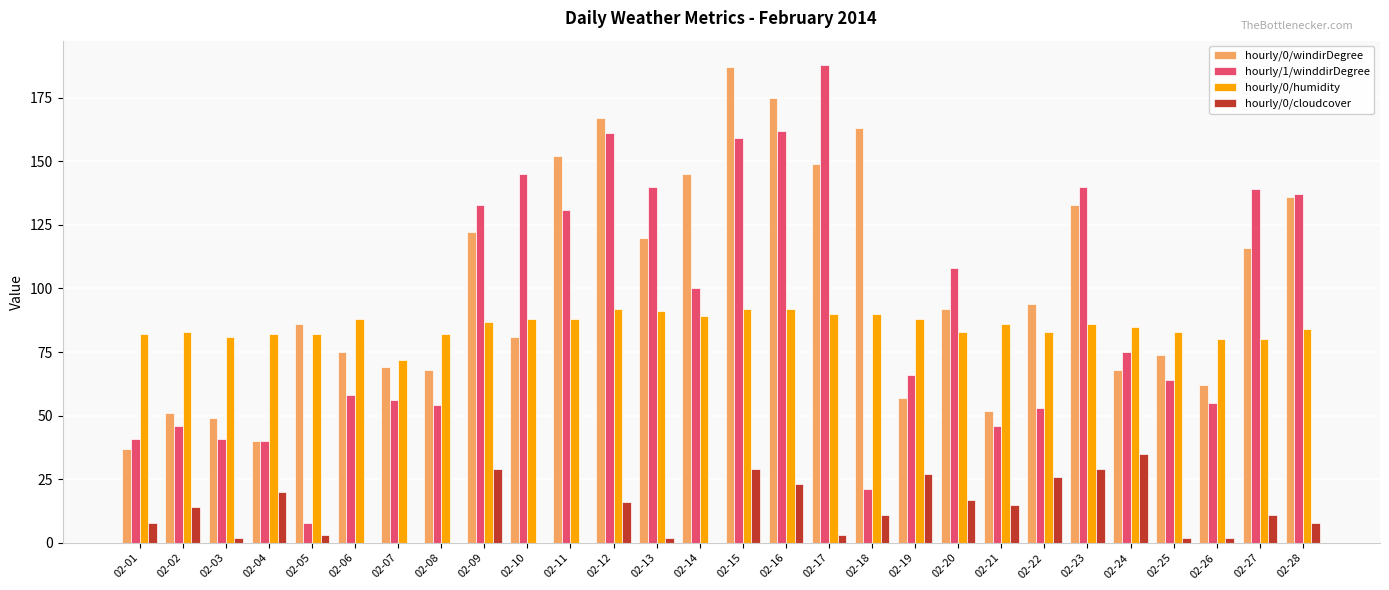

How many series are shown in this chart?

4